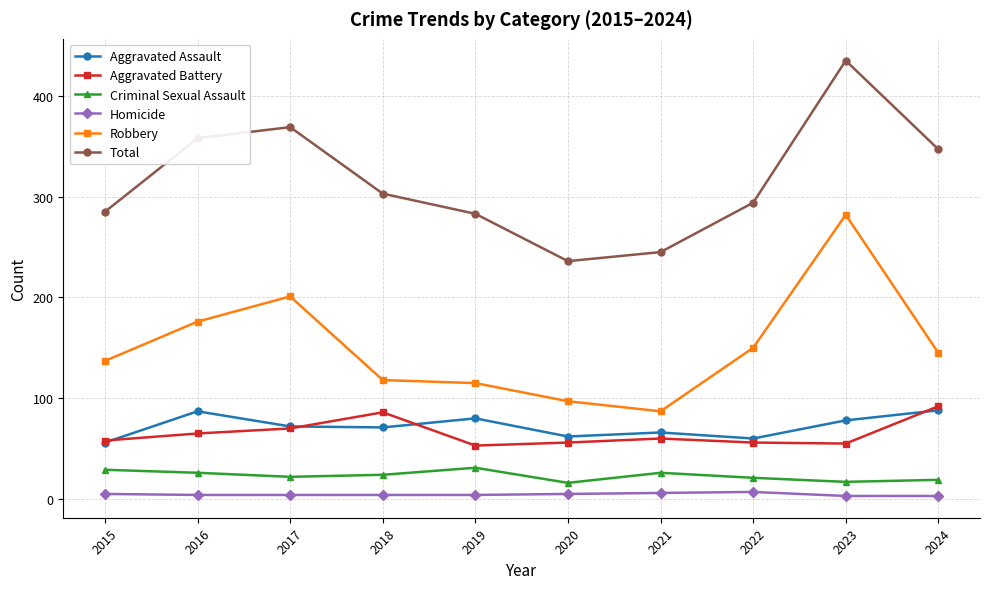

At which label does Total reach its peak?

2023